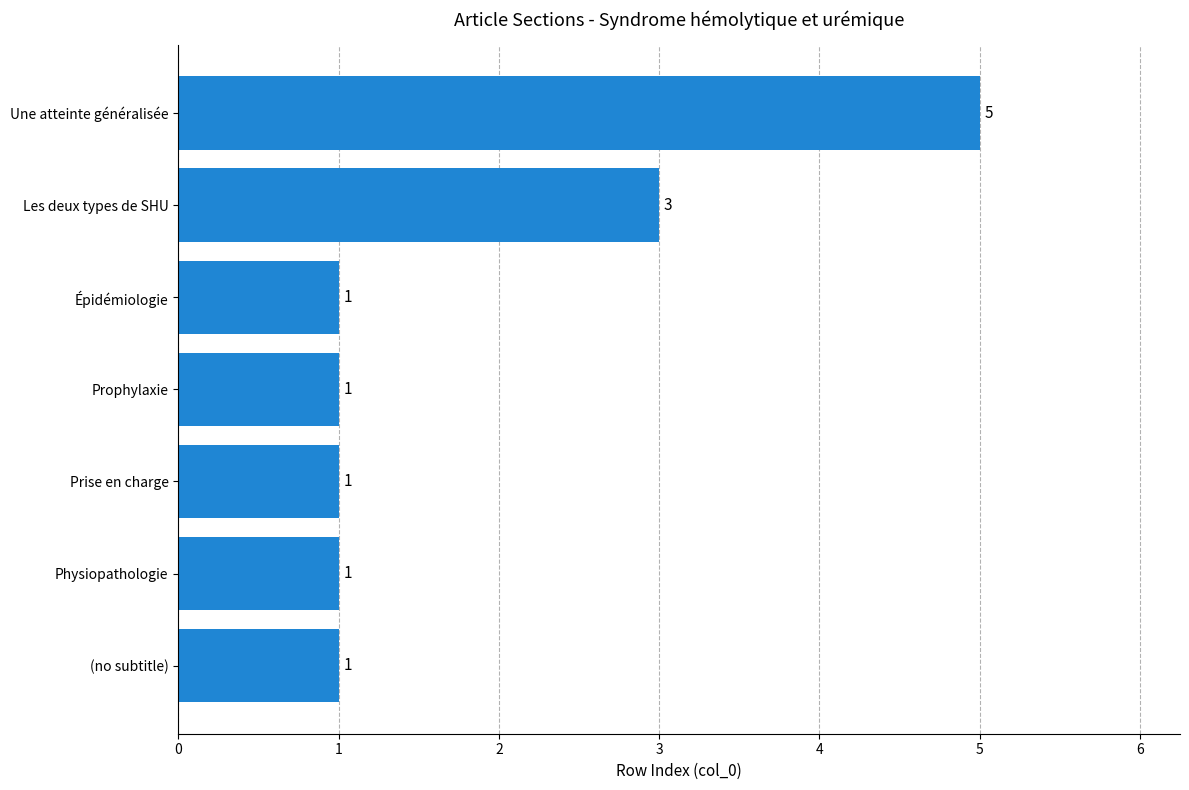

What is the sum of all values?

13